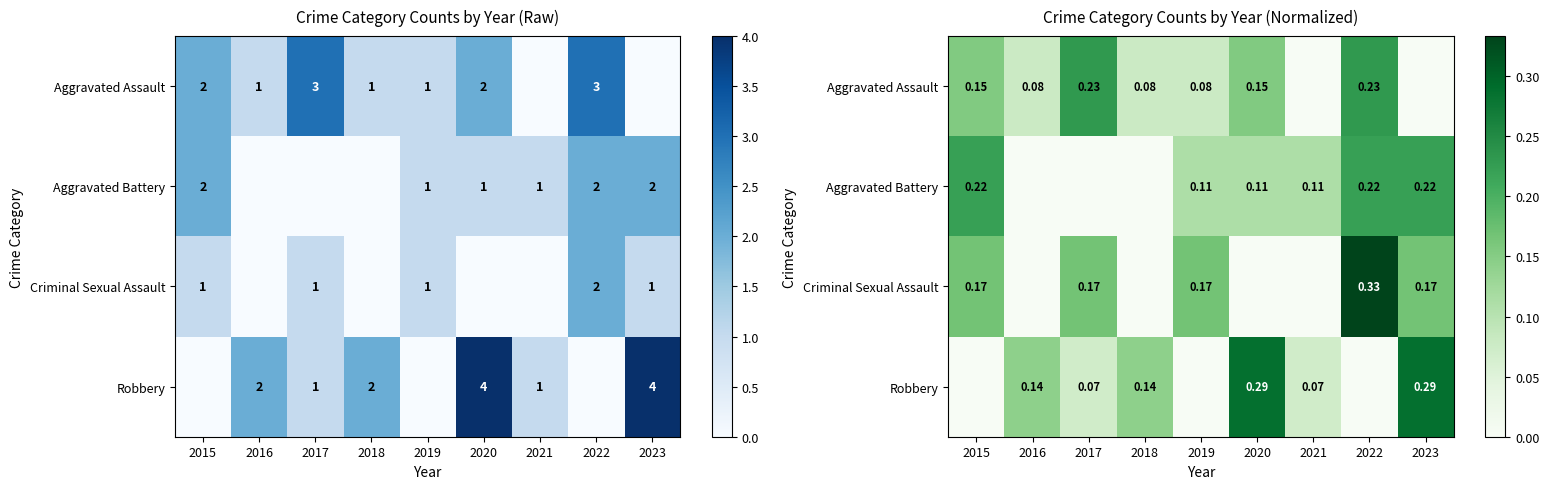

What is the total value across all series at 2016?

0.2